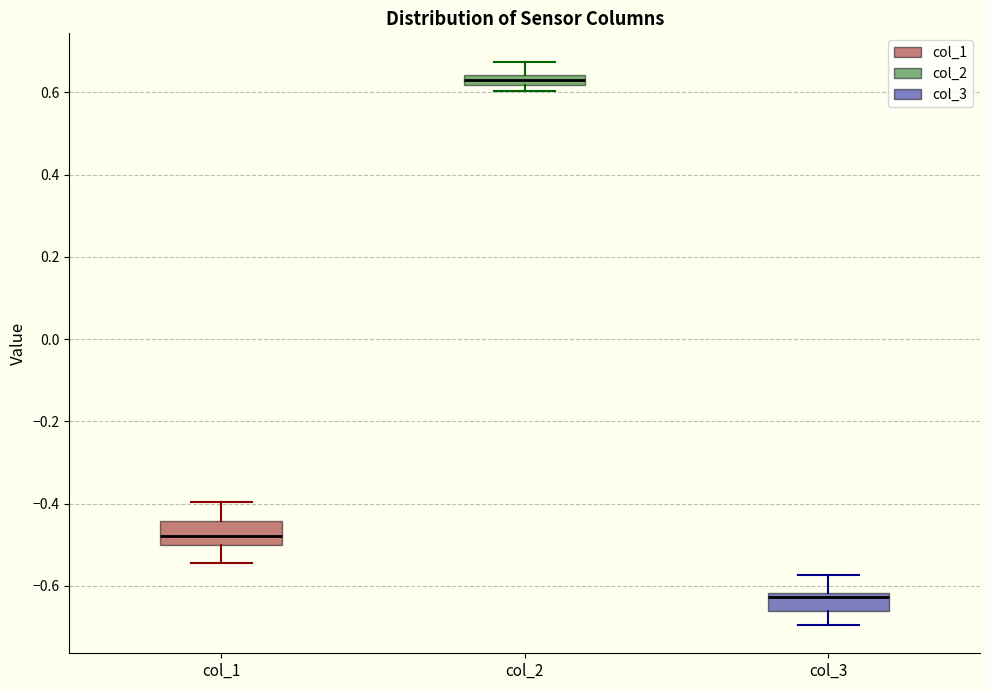

Which box has the lowest median line?

col_3